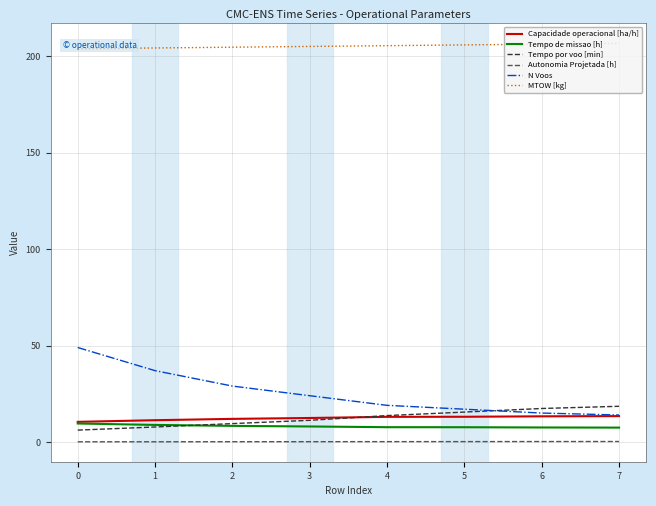

Where is N Voos nearest to the value 31?

2